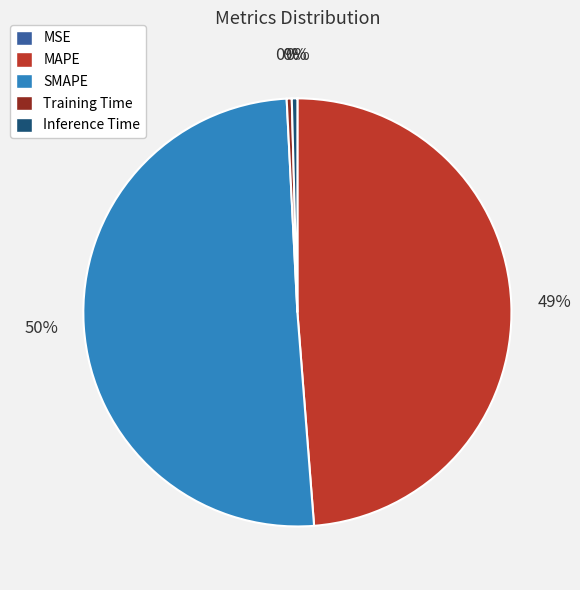

Between Inference Time and MAPE, which is larger?

MAPE